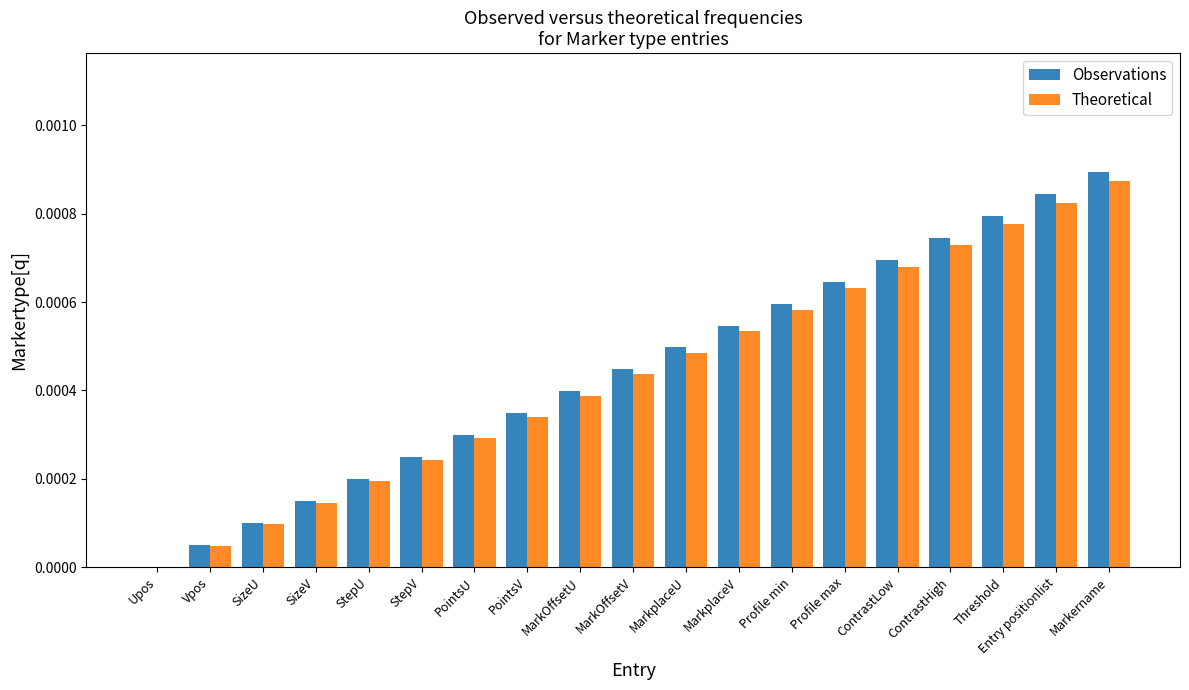

Are the bars horizontal?

No